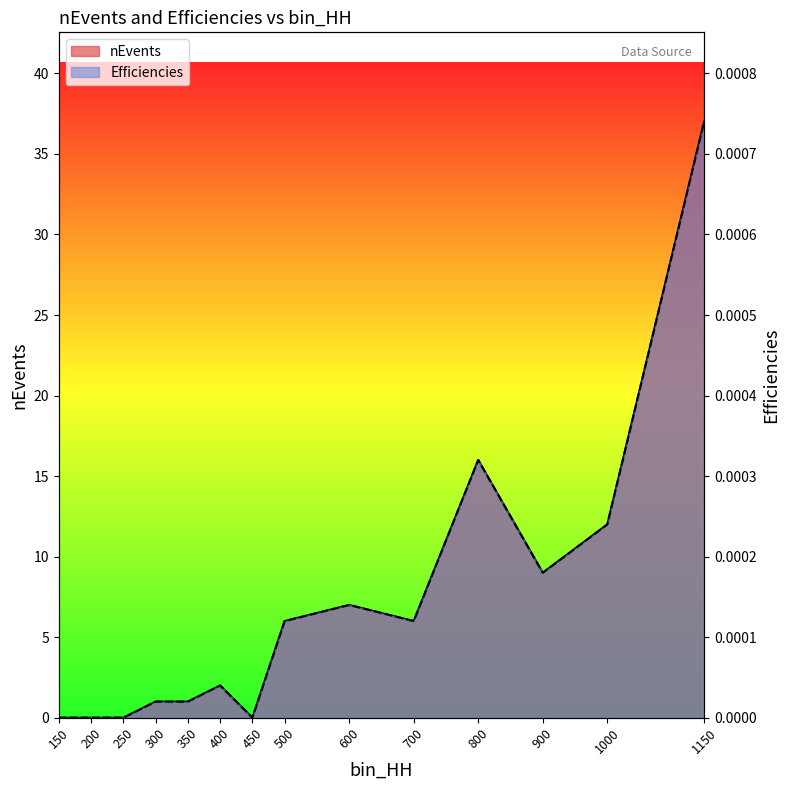

Is the value of Efficiencies at 800 greater than the value of nEvents at 350?

No